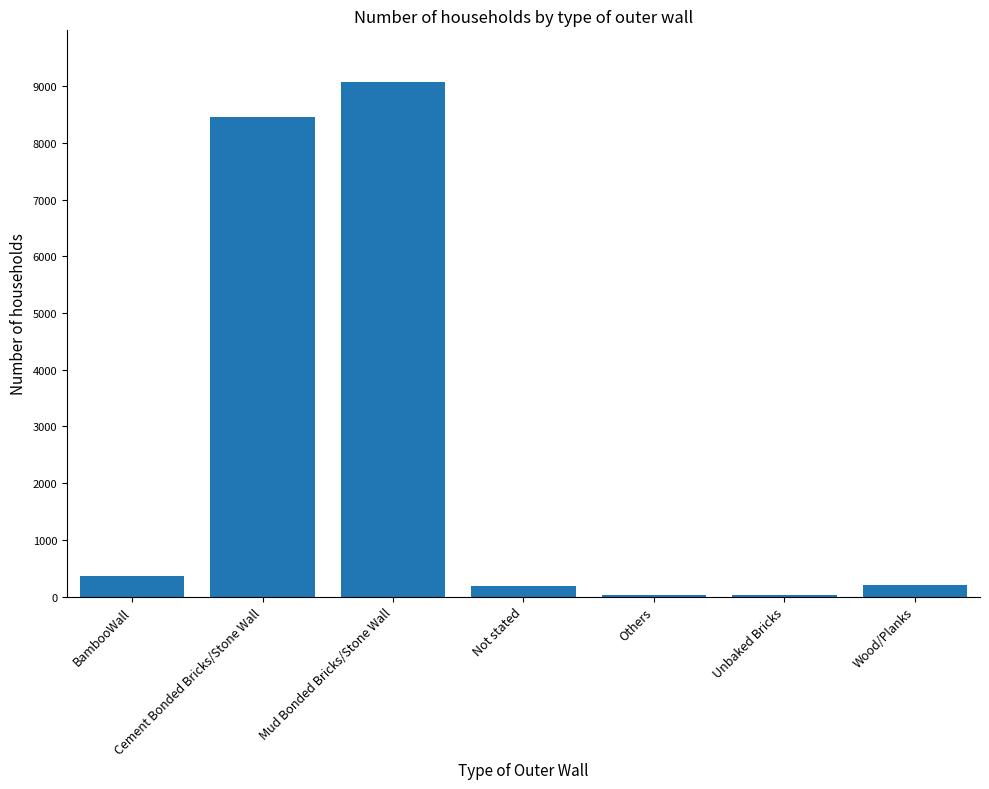

At which label is the value closest to 4554?

Cement Bonded Bricks/Stone Wall